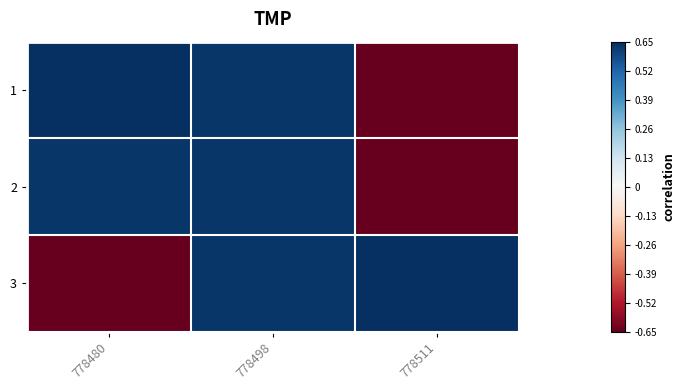

Which label corresponds to the largest value in the chart?

778480